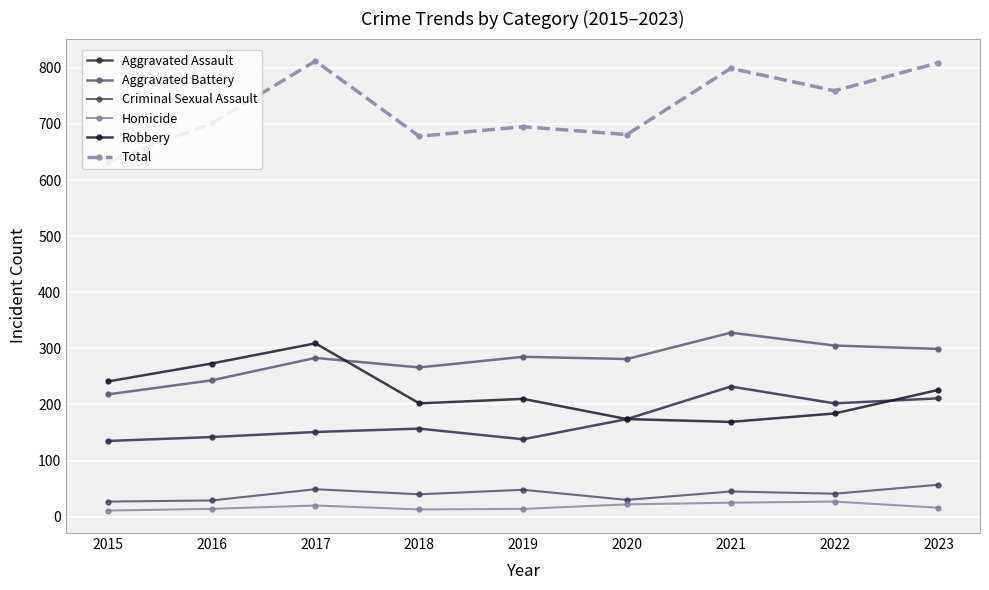

In Total, how many points are higher than both neighbors (excluding endpoints)?

3